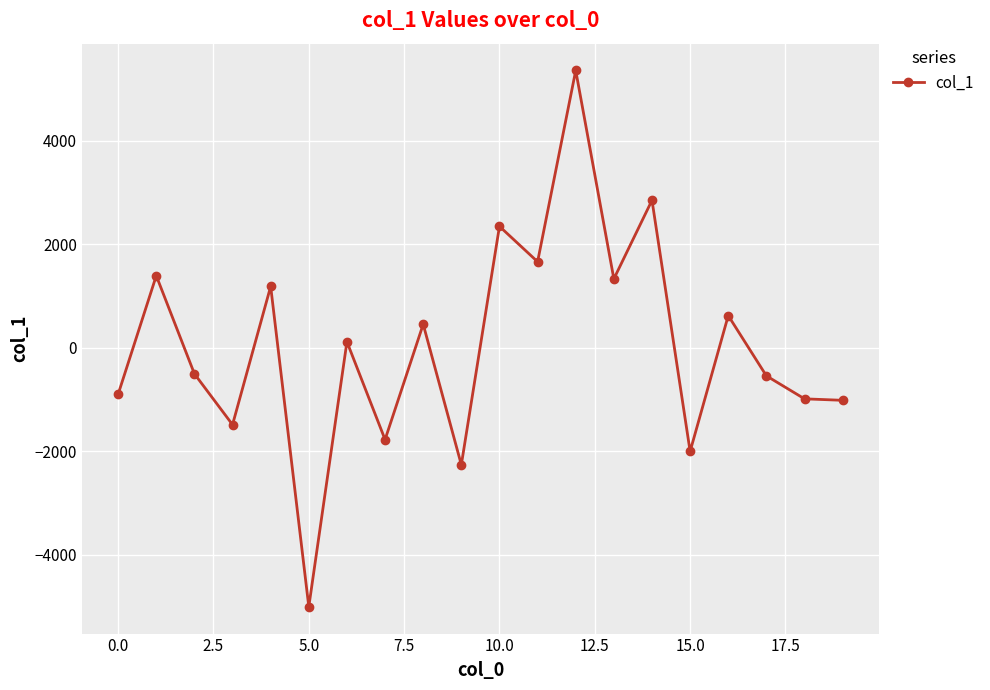

What is the maximum value shown in the chart?

5357.5